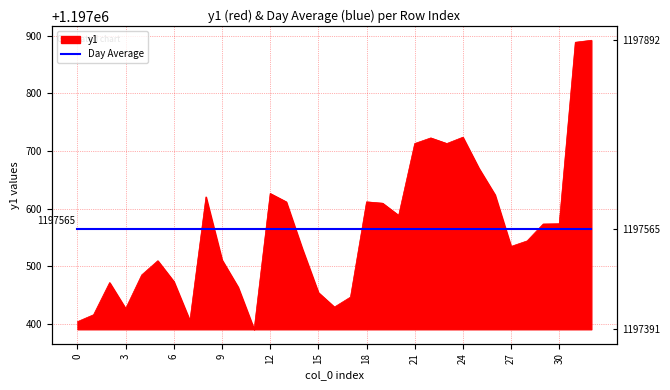

The value at 10 is 1197463.7. True or false?

True